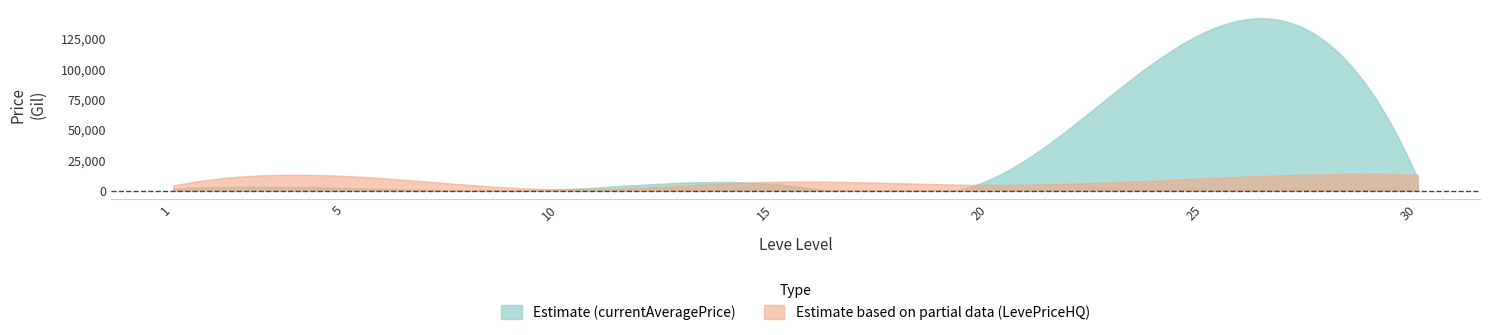

In LevePriceHQ, how many points are higher than both neighbors (excluding endpoints)?

2